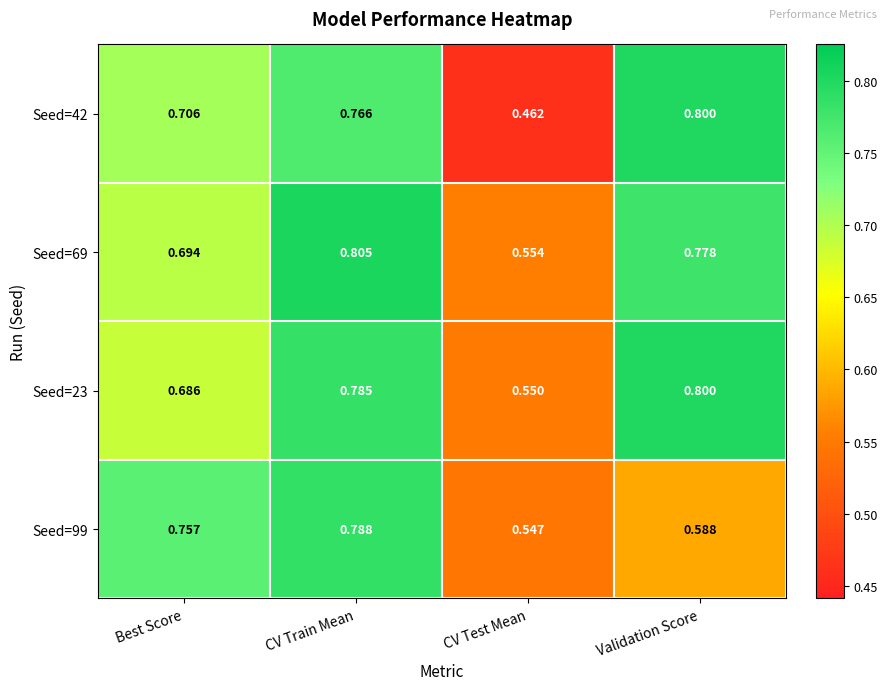

At which label is Seed=42 closest to 0?

CV Test Mean